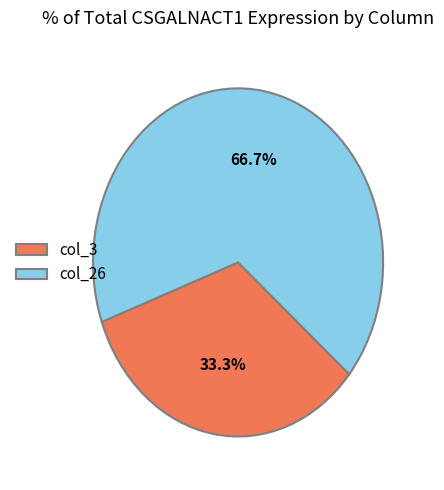

What percentage is NOT represented by col_26?

33.3%